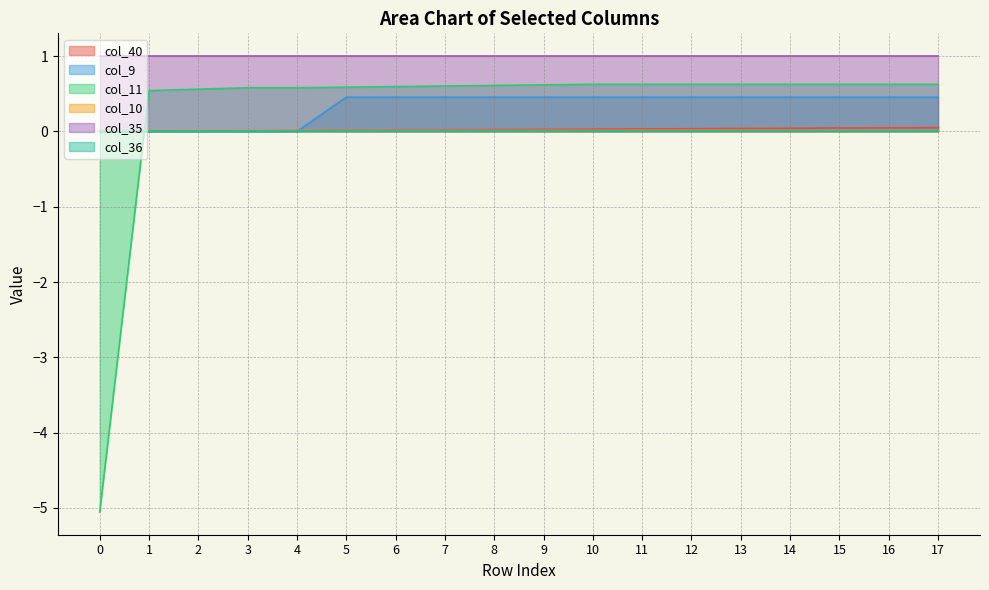

In col_10, how many points are higher than both neighbors (excluding endpoints)?

1